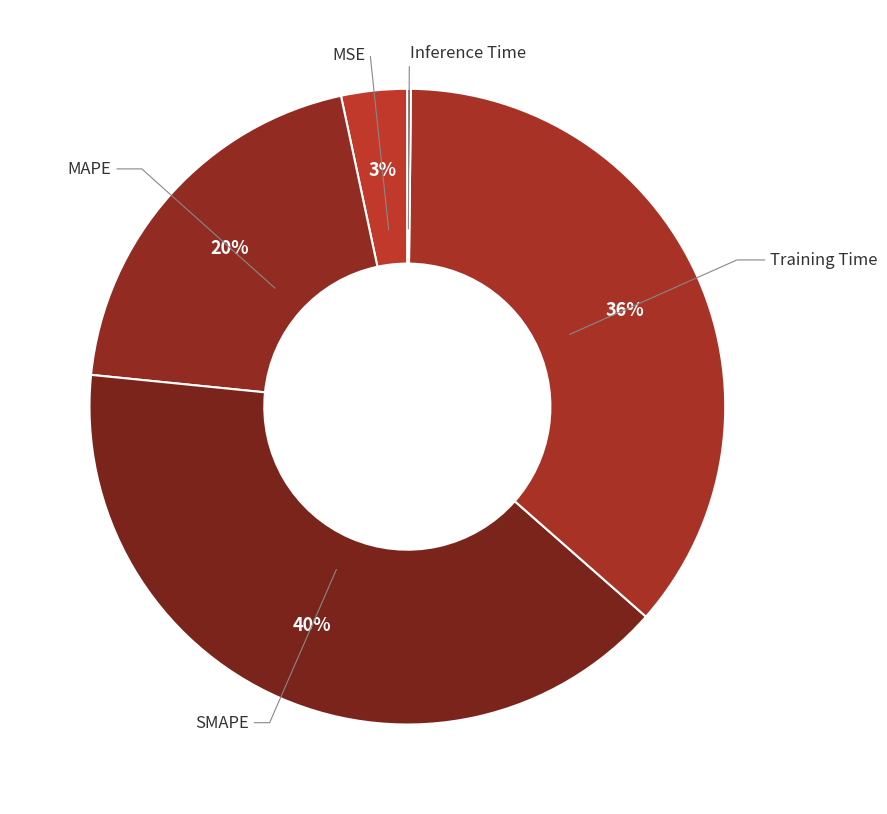

Rank the categories by value from lowest to highest.

Inference Time, MSE, MAPE, Training Time, SMAPE